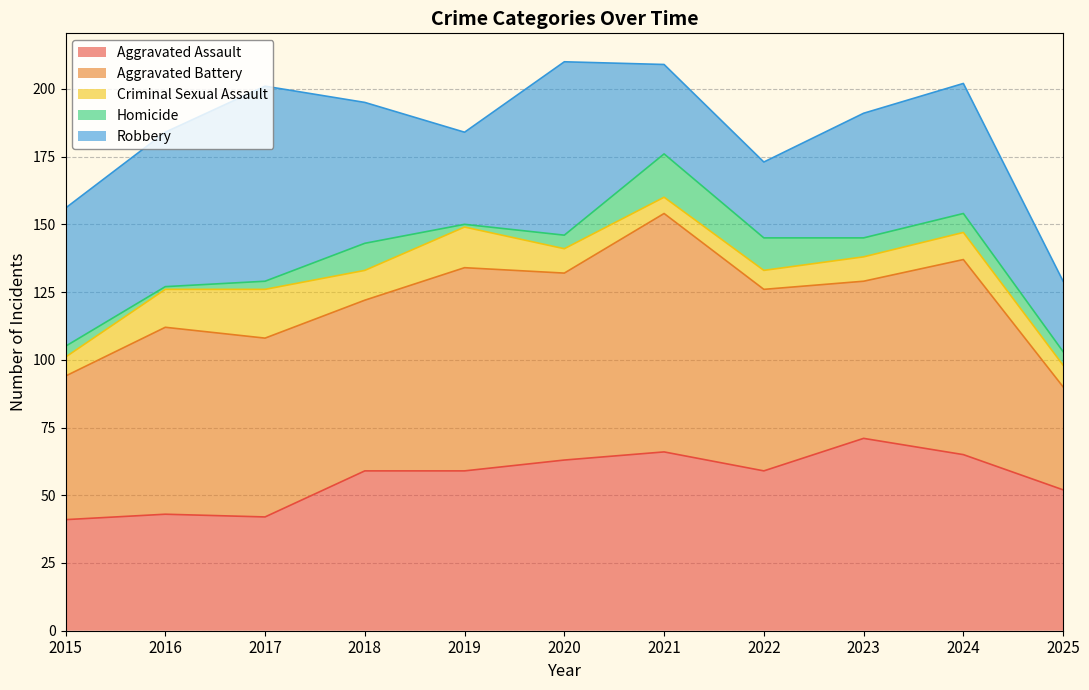

What is the difference between the maximum and minimum values in the Aggravated Battery series?

50